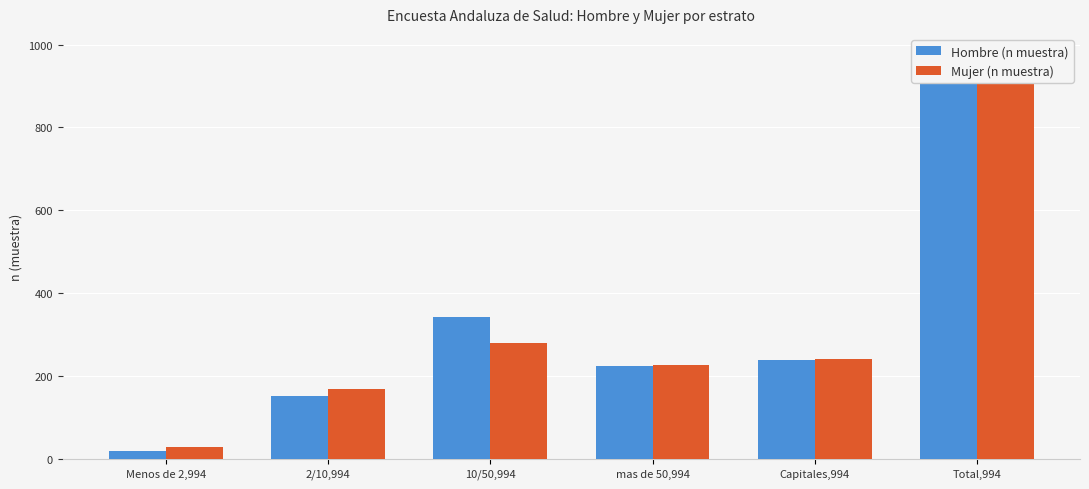

How many values in the Hombre (n muestra) series exceed 238?

2